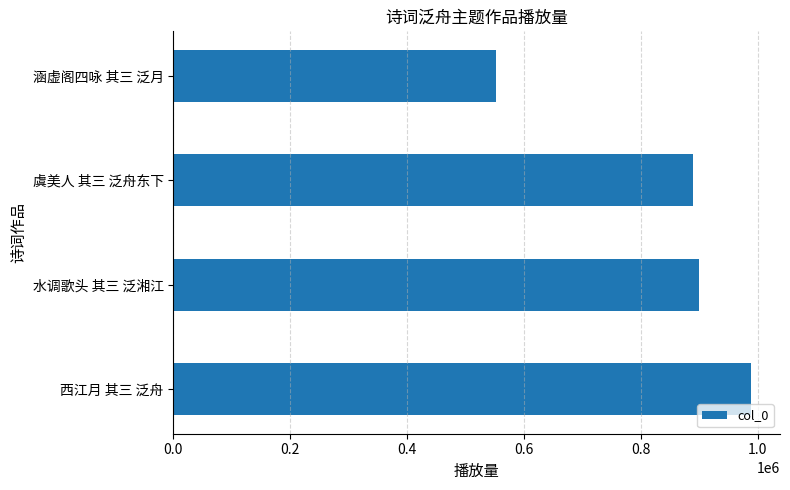

Rank the categories by value from highest to lowest.

西江月 其三 泛舟, 水调歌头 其三 泛湘江, 虞美人 其三 泛舟东下, 涵虚阁四咏 其三 泛月